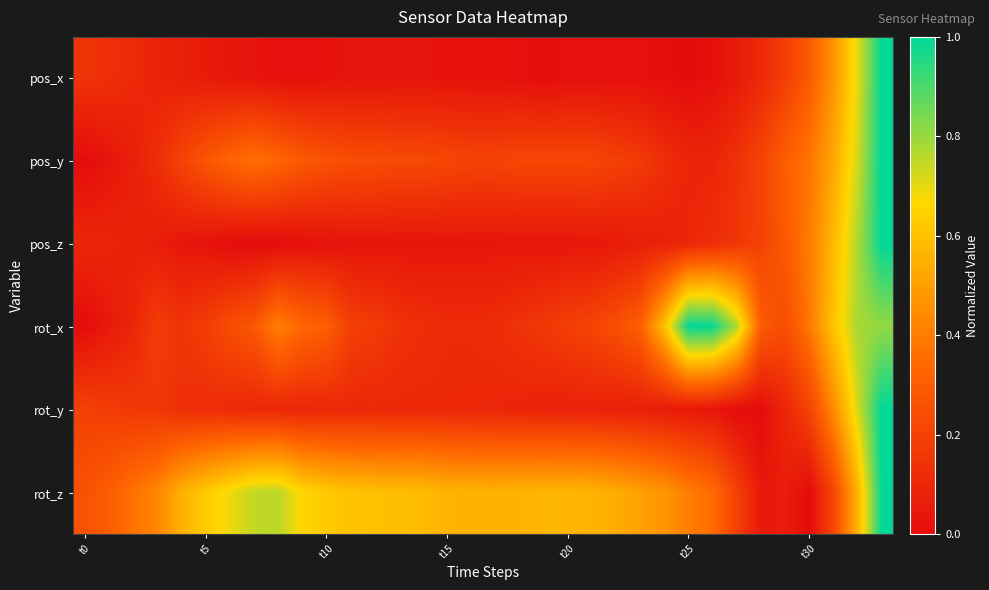

List the series in order of their peak value, highest first.

pos_x, pos_y, pos_z, rot_x, rot_y, rot_z